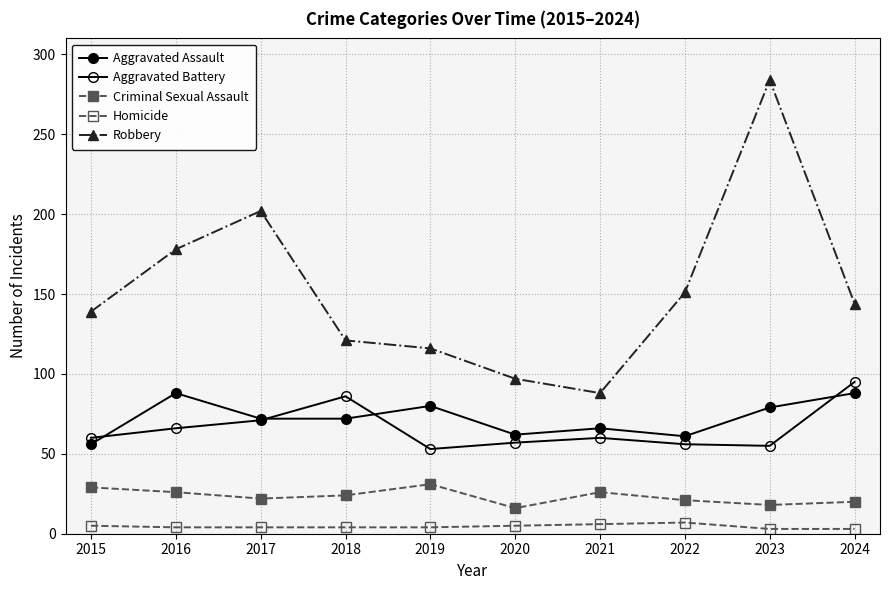

At which category does Criminal Sexual Assault reach its first local peak?

2019